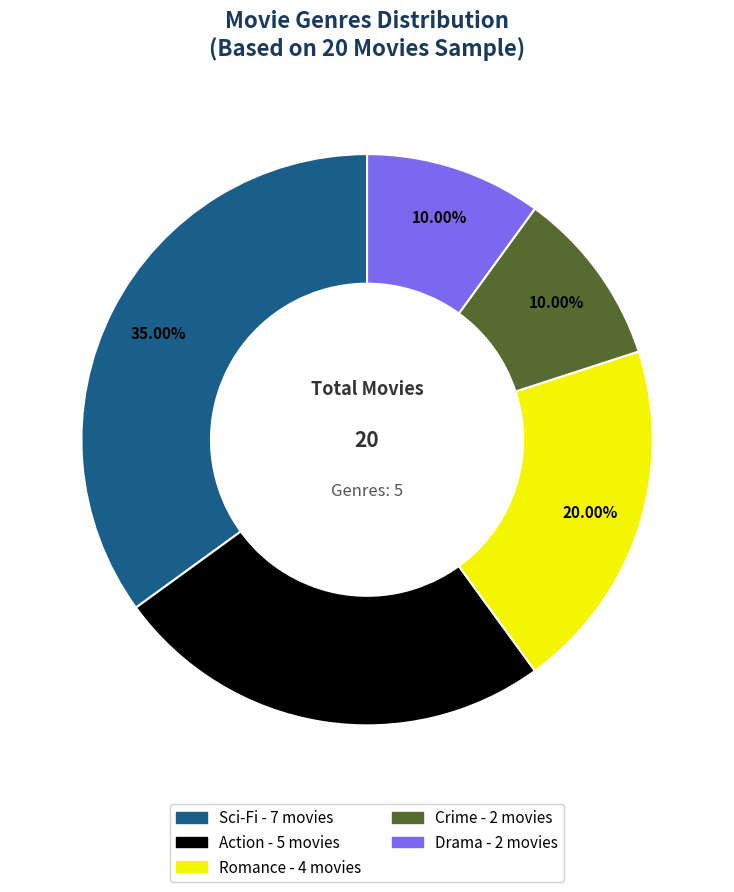

Approximately how many times larger is the value at Action compared to Drama?

2.5